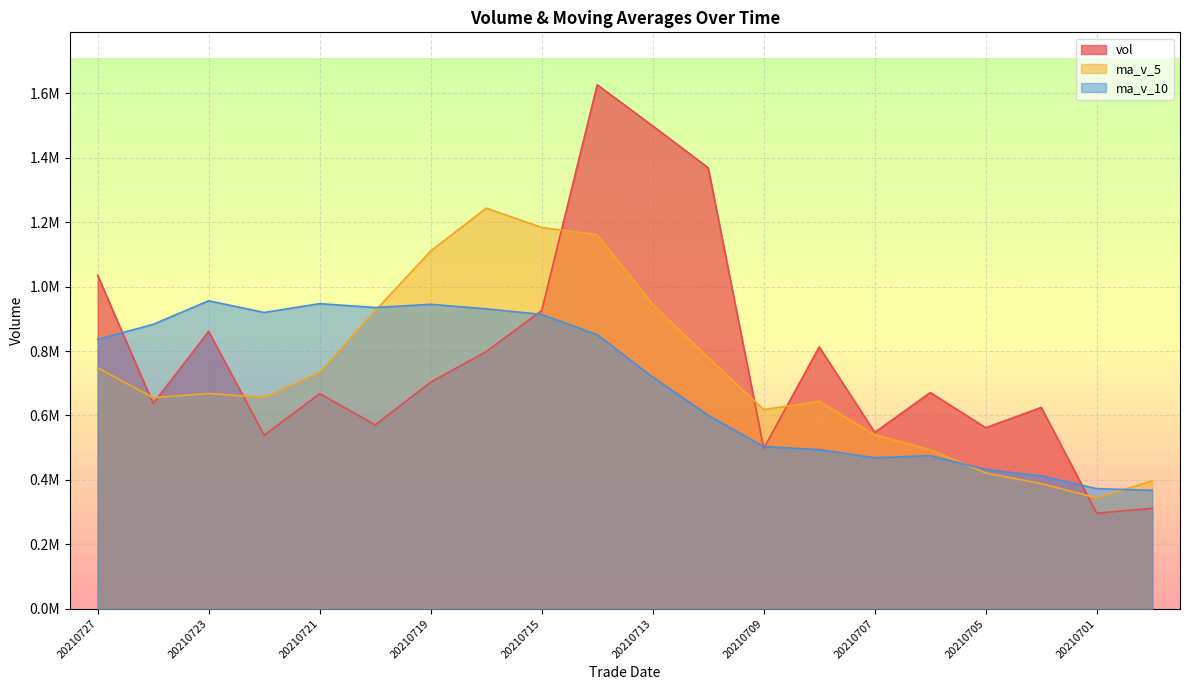

What is the value of the vol point at the 13th from the left?

498085.7